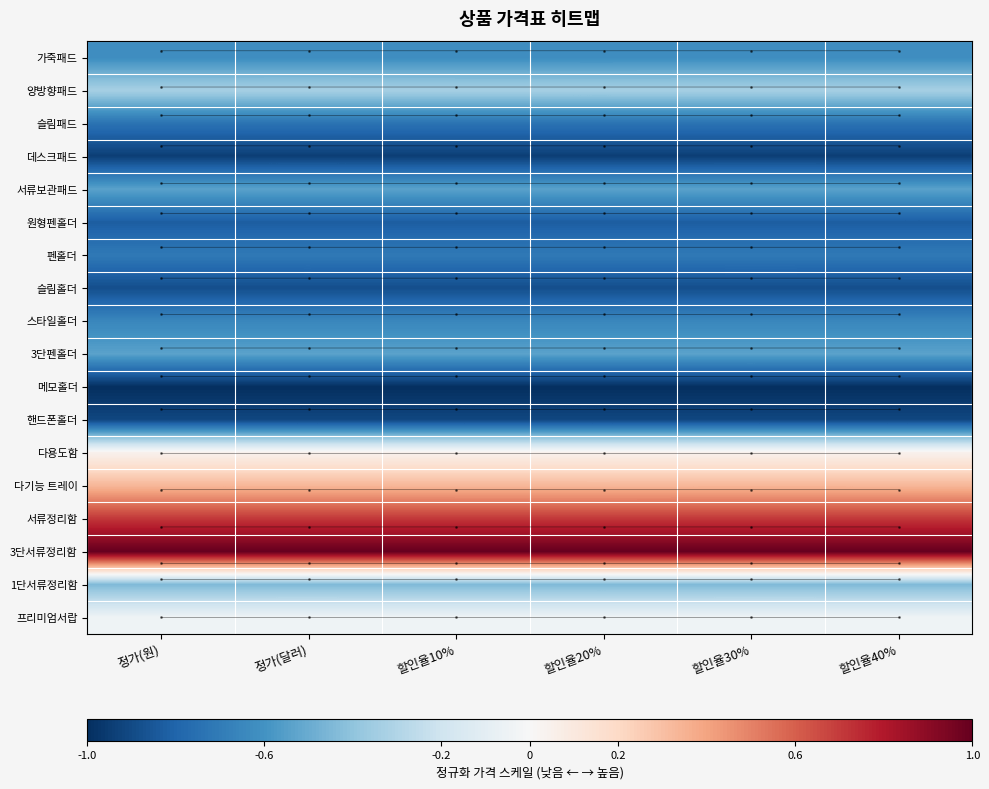

At how many categories does at least one series exceed 0?

6